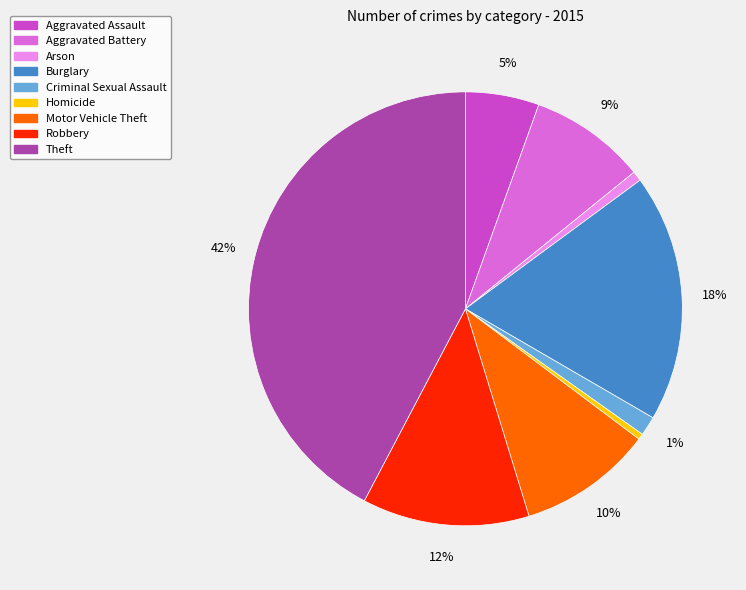

To the nearest percent, what is the difference between the Burglary and Homicide slice percentages?

18%